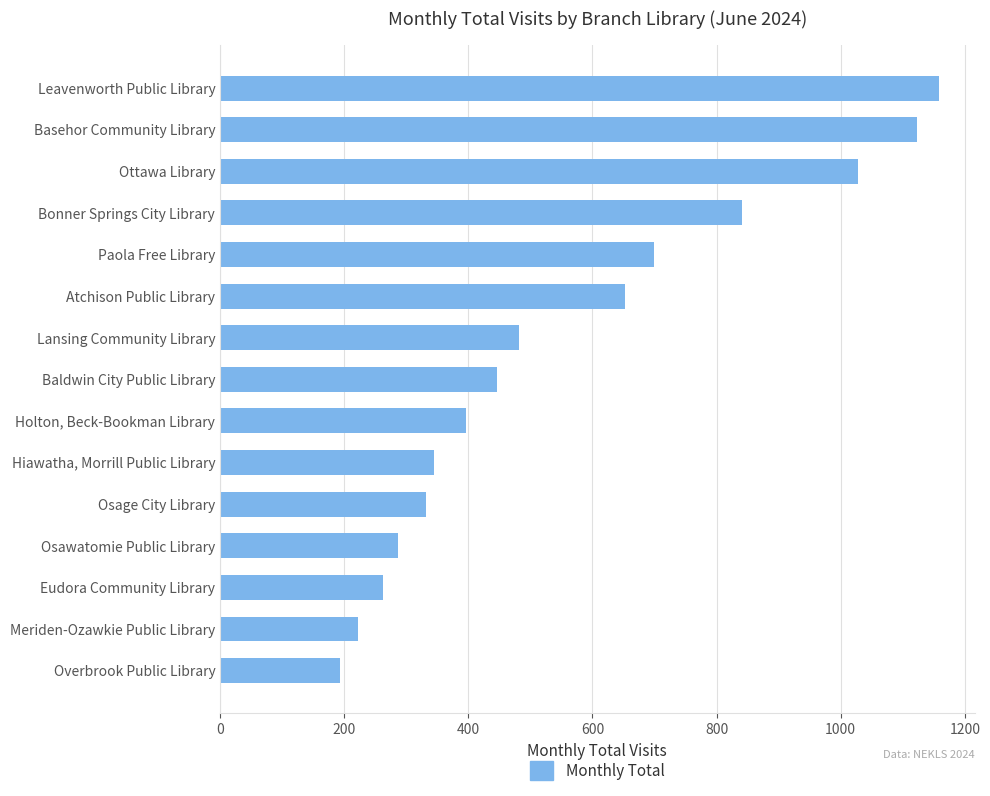

What is the label of the 4th bar from the top?

Bonner Springs City Library